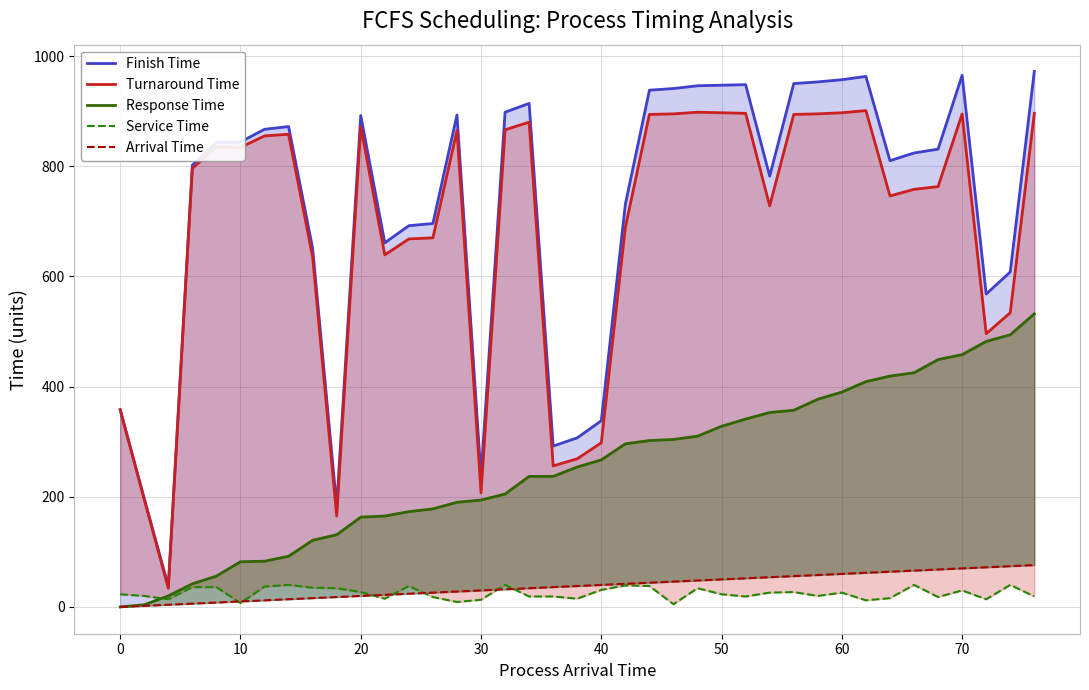

How many lines are shown in the chart?

5